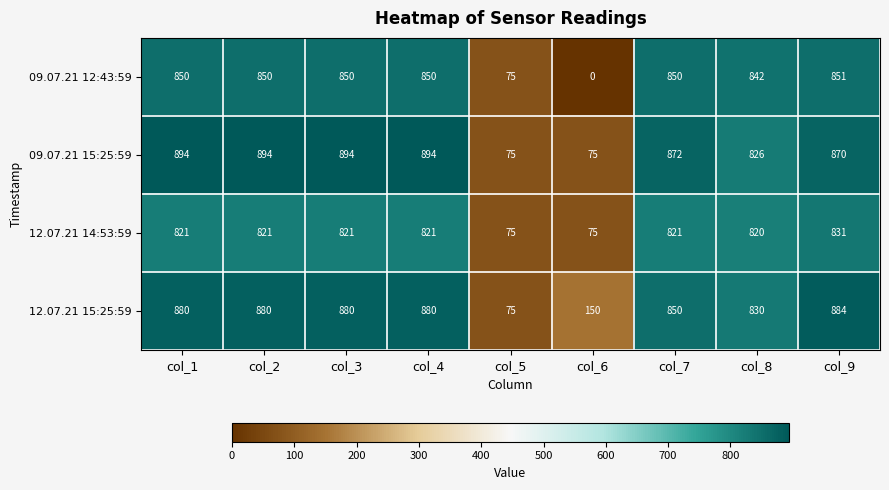

What is the sum of the 09.07.21 15:25:59 values at col_1 and col_2?

1788